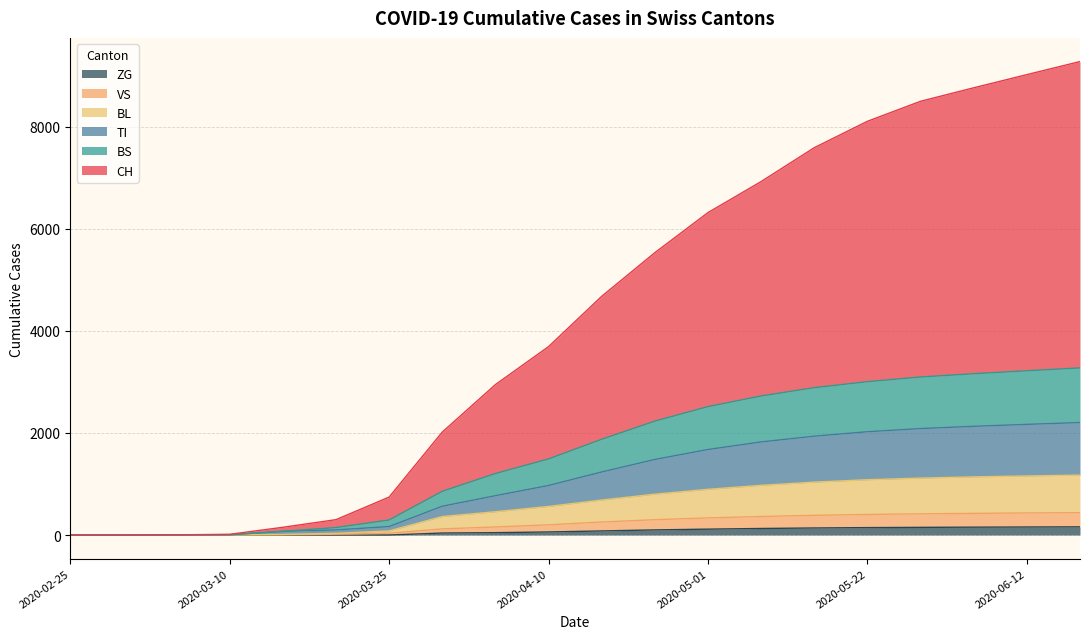

What position from the left is 2020-05-08?

14